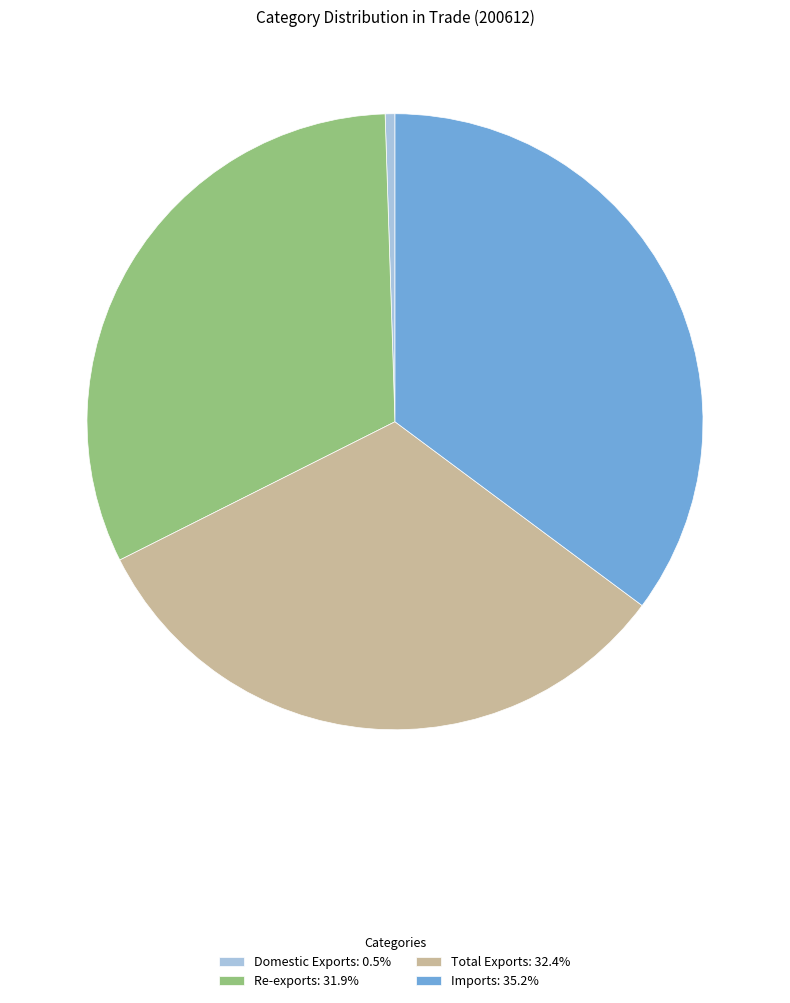

Is there any slice that represents more than half of the pie?

No